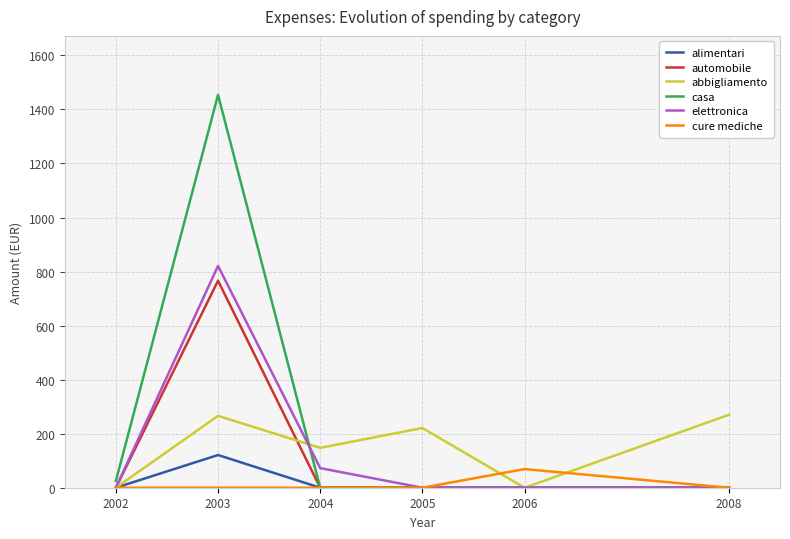

Is the value of automobile at 2003 greater than the value of elettronica at 2005?

Yes